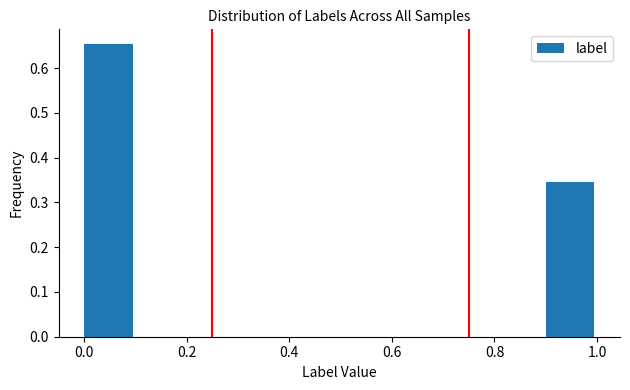

Reading left to right, list every bar in this chart as the range it spans on the x-axis followed by its height. The values are not printed on the chart, so give them approximately, as read against the axis.

0.0 to 0.1: 0.65
0.1 to 0.2: 0
0.2 to 0.3: 0
0.3 to 0.4: 0
0.4 to 0.5: 0
0.5 to 0.6: 0
0.6 to 0.7: 0
0.7 to 0.8: 0
0.8 to 0.9: 0
0.9 to 1.0: 0.35